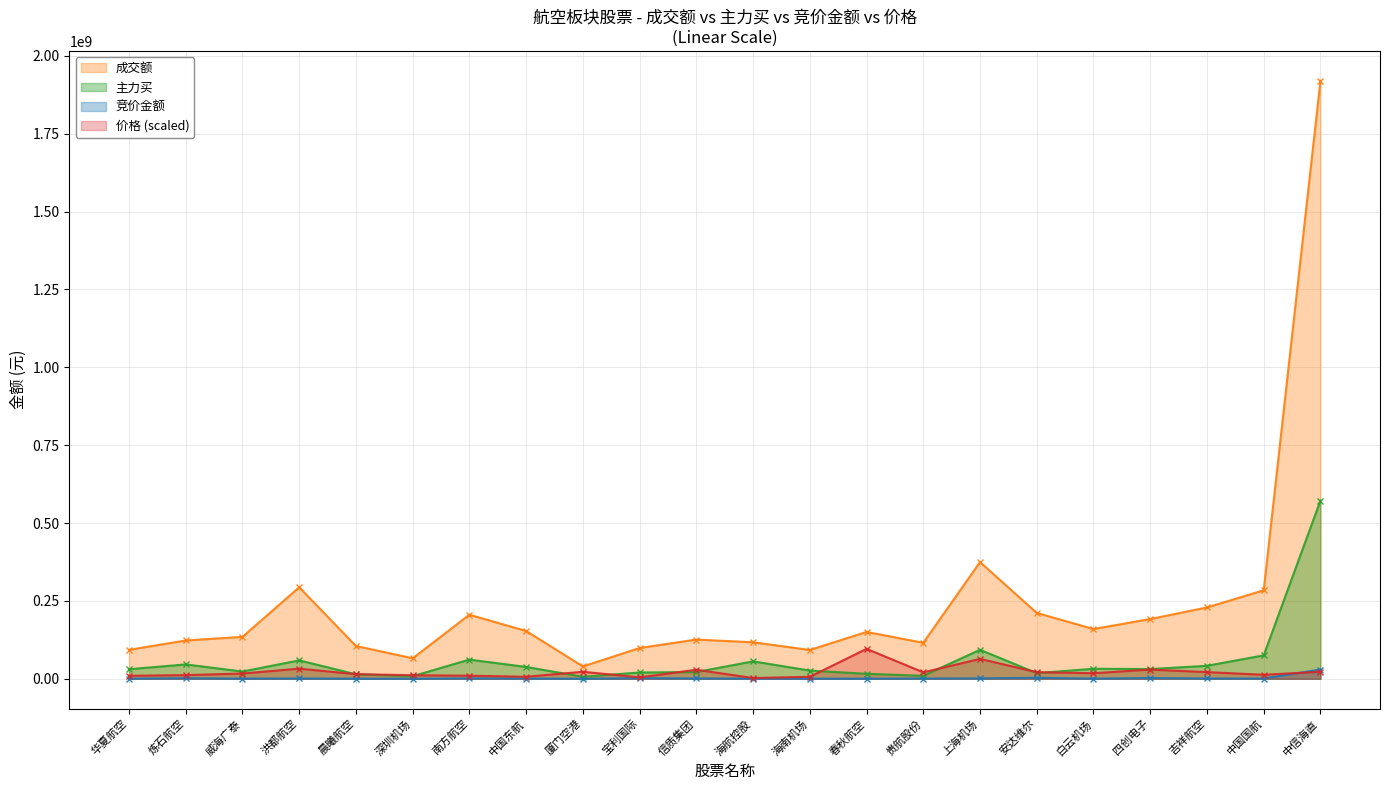

How many lines are shown in the chart?

4